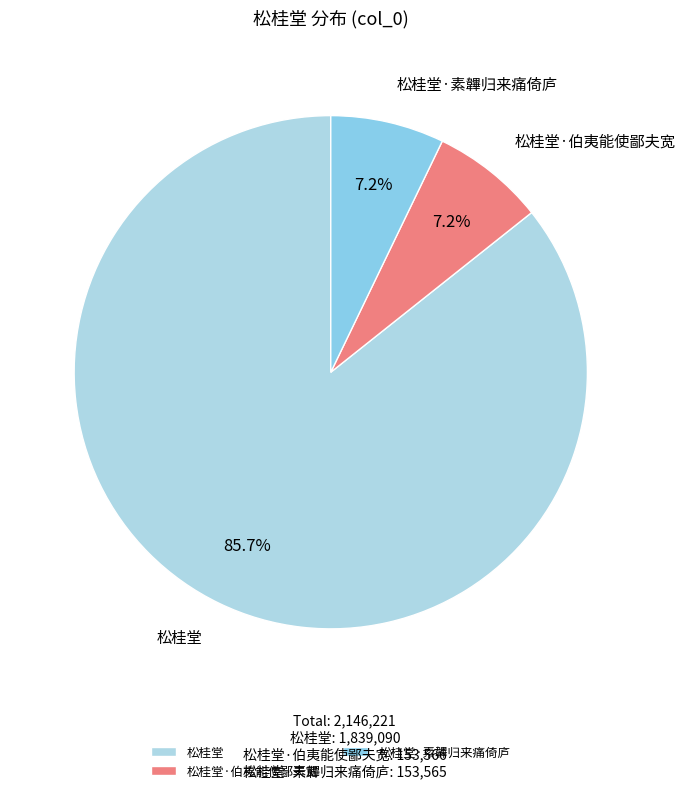

Which category has the biggest portion of the pie?

松桂堂